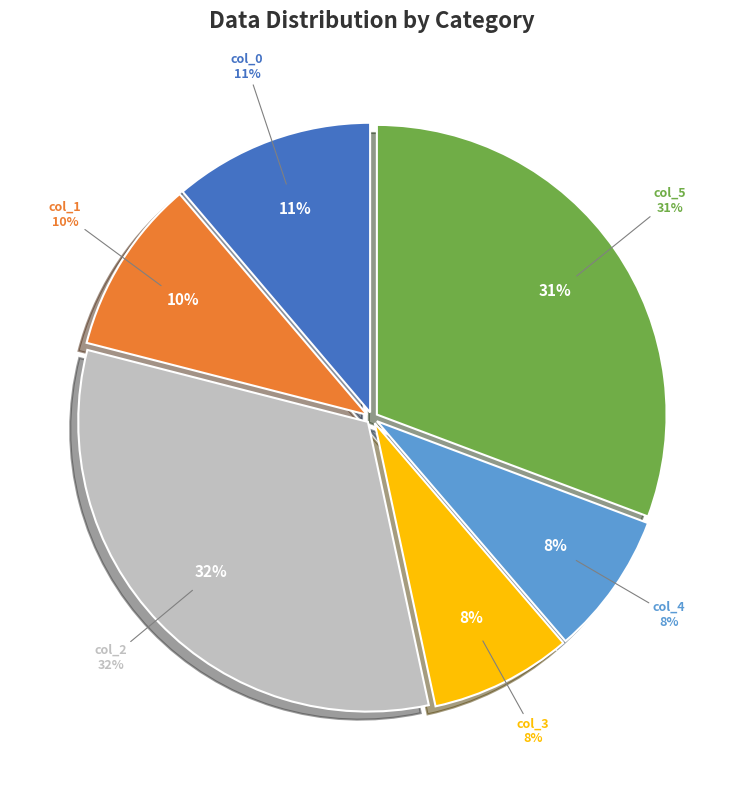

To the nearest percent, what is the combined percentage of col_3 and col_5?

39%